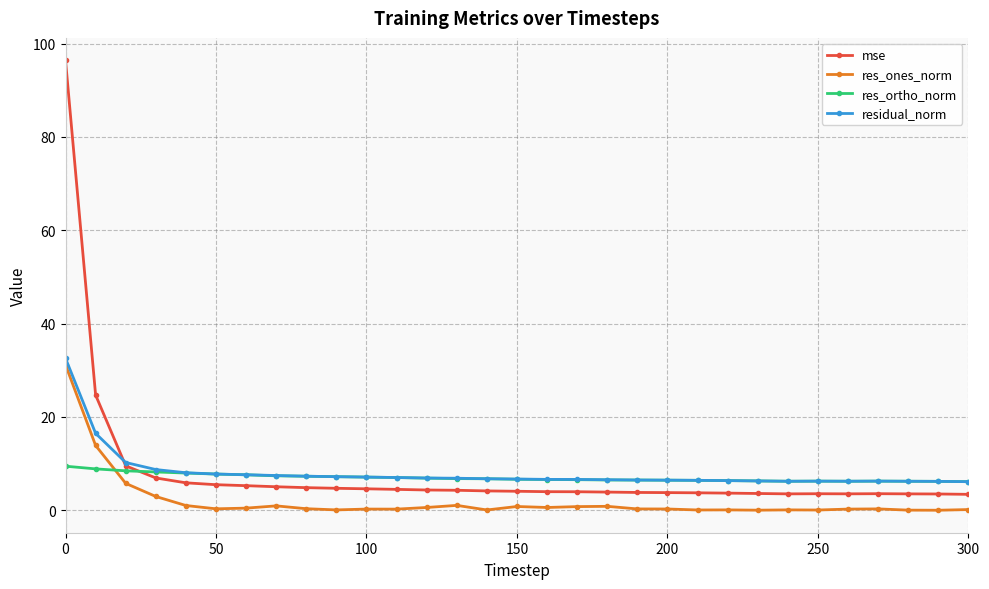

What is the difference between the second highest and second lowest values in the mse series?

21.2